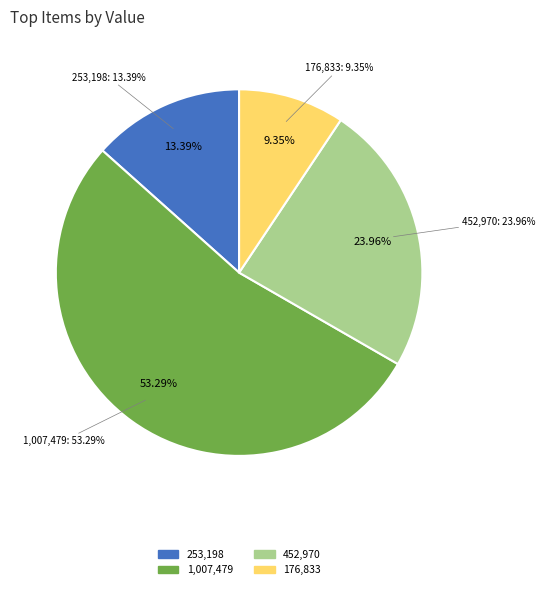

How many segments does this pie chart have?

4